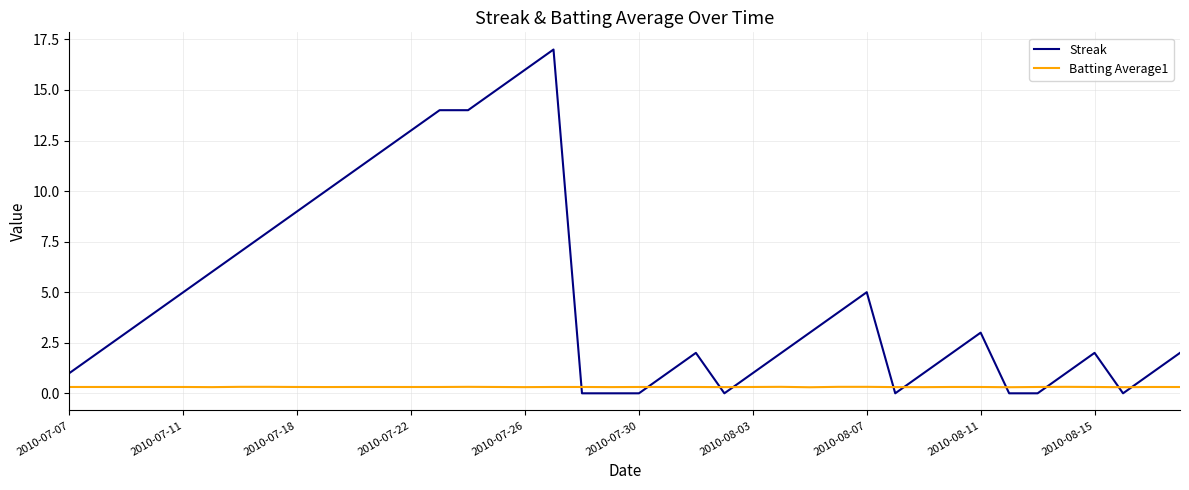

Reading right to left, extract all data points from this chart.

Streak: 2.0	1.0	0.0	2.0	1.0	0.0	0.0	3.0	2.0	1.0	0.0	5.0	4.0	3.0	2.0	1.0	0.0	2.0	1.0	0.0	0.0	0.0	17.0	16.0	15.0	14.0	14.0	13.0	12.0	11.0	10.0	9.0	8.0	7.0	6.0	5.0	4.0	3.0	2.0	1.0
Batting Average1: 0.3	0.3	0.3	0.3	0.3	0.3	0.3	0.3	0.3	0.3	0.3	0.3	0.3	0.3	0.3	0.3	0.3	0.3	0.3	0.3	0.3	0.3	0.3	0.3	0.3	0.3	0.3	0.3	0.3	0.3	0.3	0.3	0.3	0.3	0.3	0.3	0.3	0.3	0.3	0.3